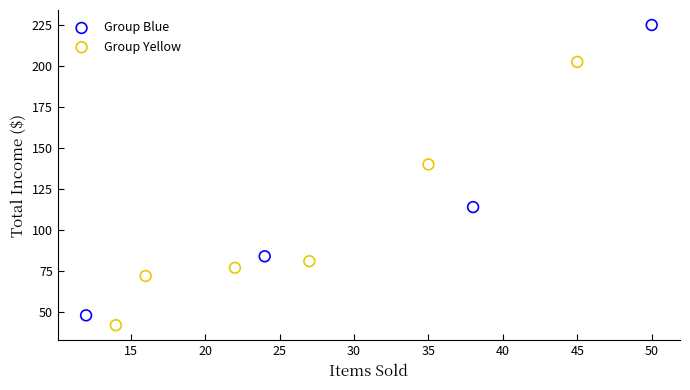

Which series contains the highest Y value?

Group Blue